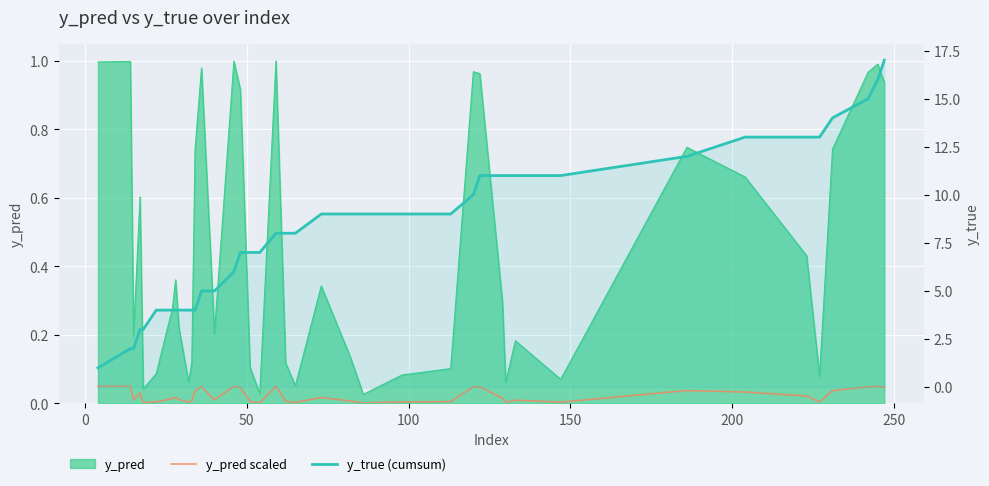

True or false: y_pred scaled and y_true (cumsum) cross at least once.

False